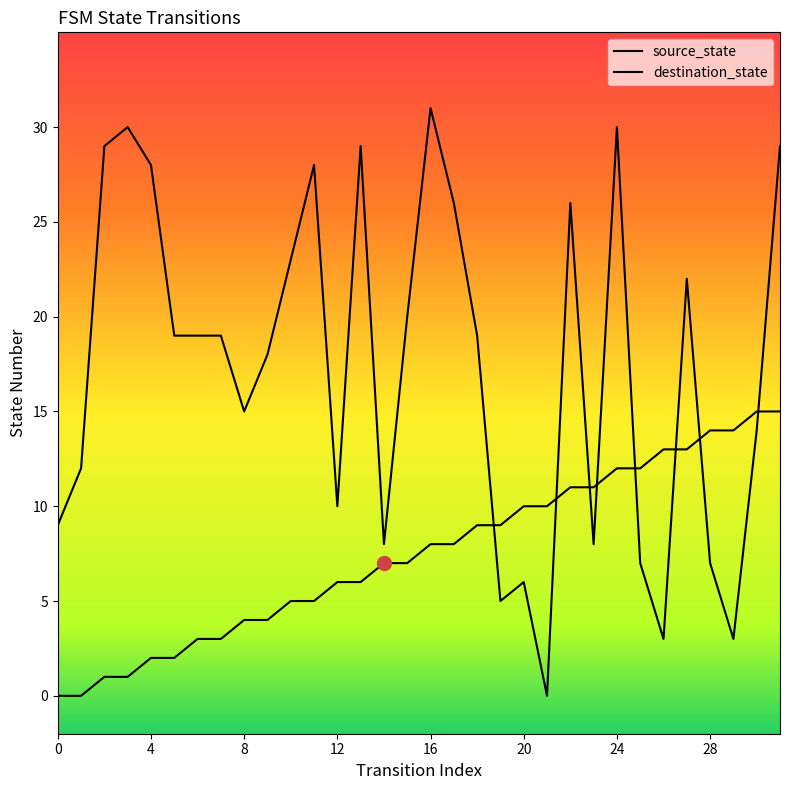

Read the destination_state value at 29.

3